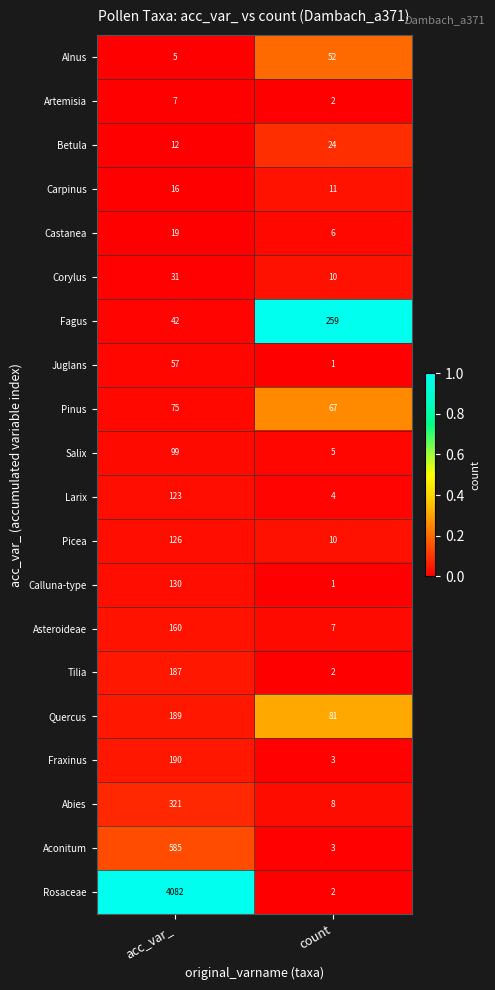

What is the difference between the maximum and minimum values in the Picea series?

116